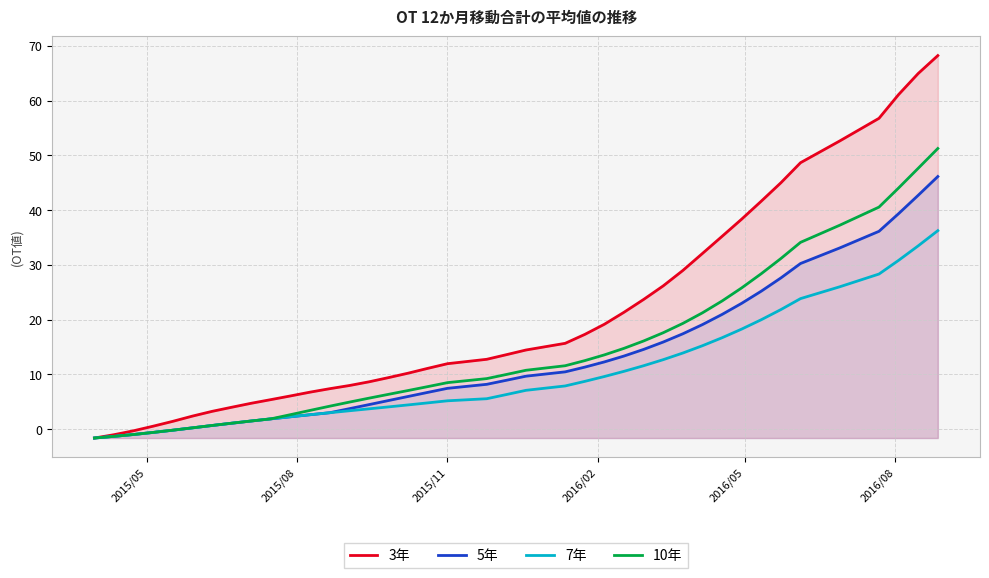

What is the average value of the 3年 series?

20.9